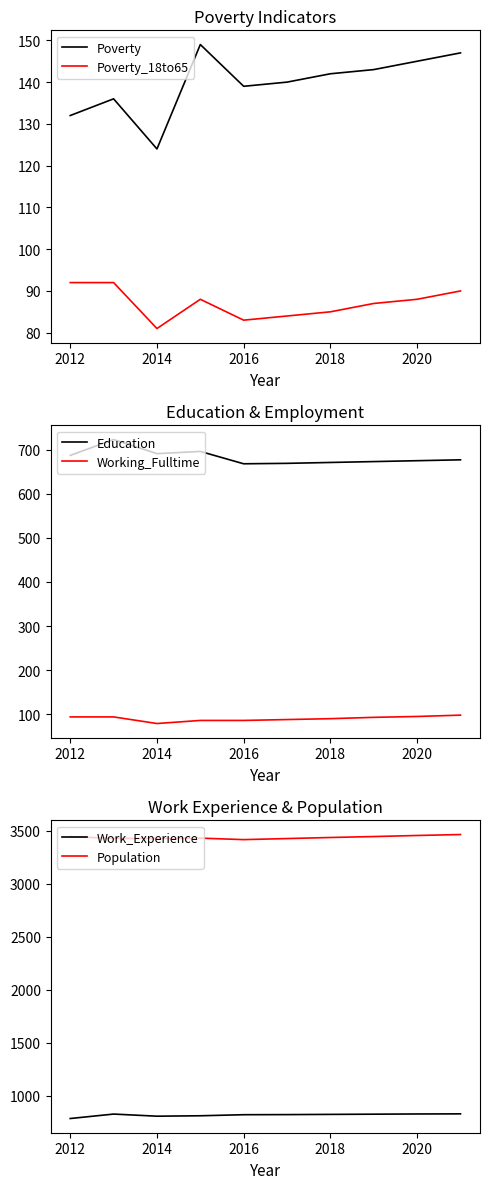

True or false: Poverty has a value of 79 at 2020.

False